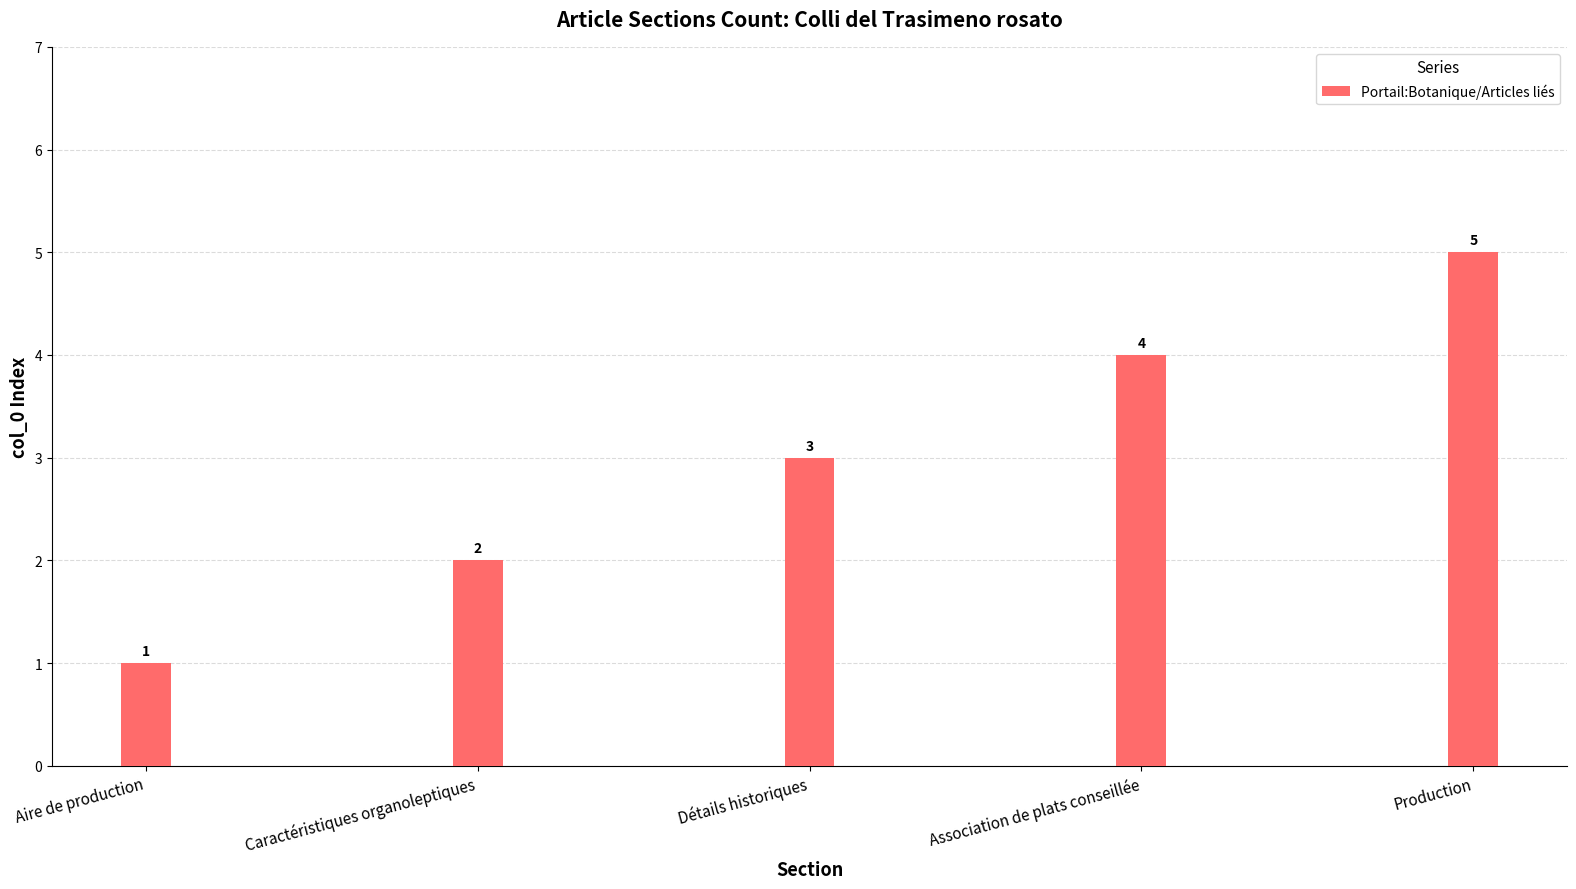

Rank the categories by value from lowest to highest.

Aire de production, Caractéristiques organoleptiques, Détails historiques, Association de plats conseillée, Production